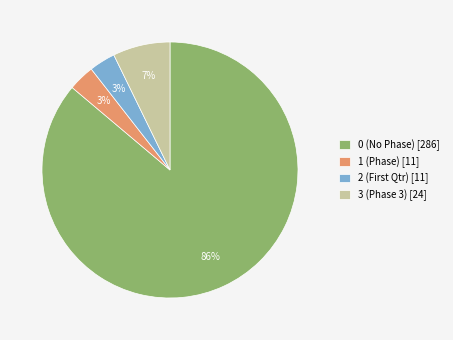

To the nearest percent, what percentage of the pie is 1 (Phase) [11]?

3%